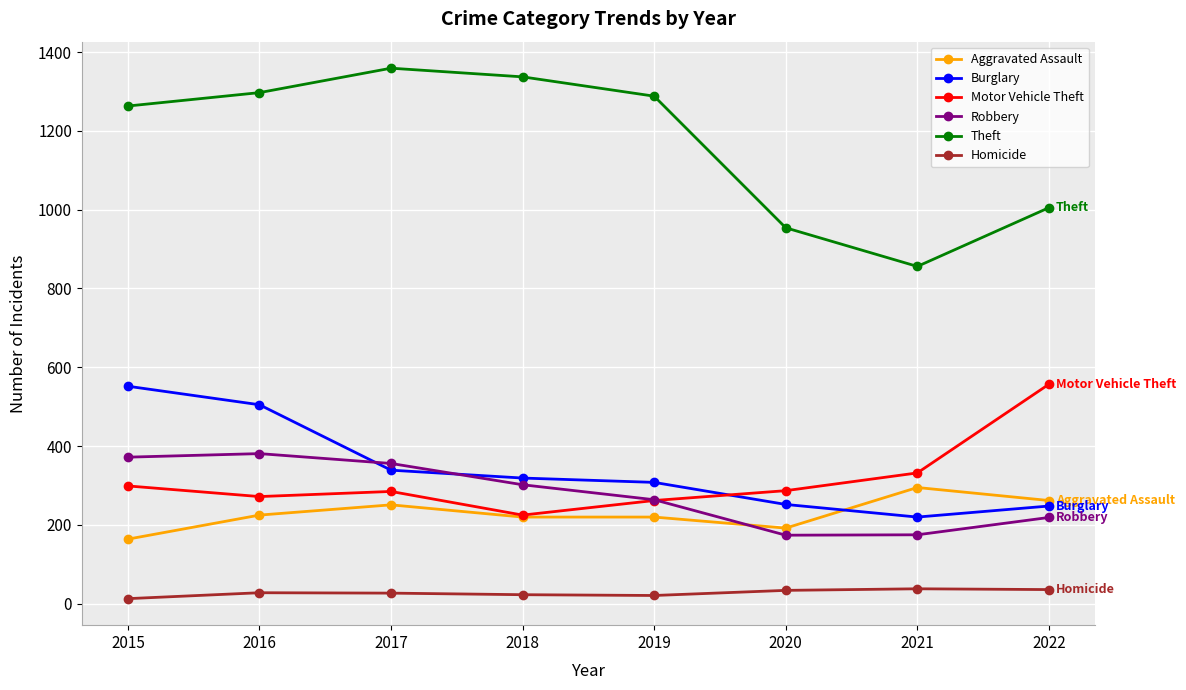

Which series has the largest total across all categories?

Theft